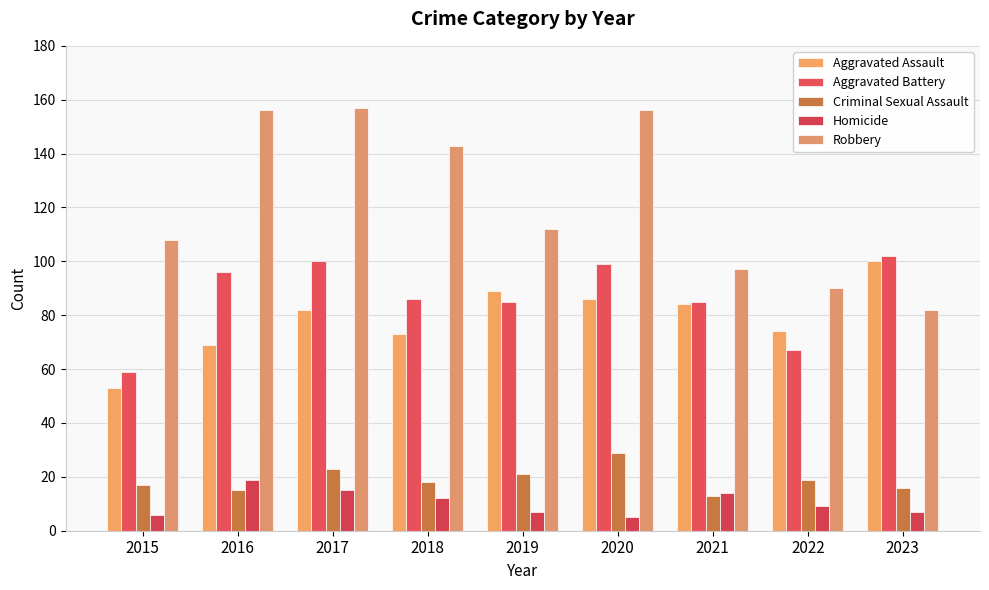

List the labels in order of Aggravated Battery value, smallest first.

2015, 2022, 2019, 2021, 2018, 2016, 2020, 2017, 2023